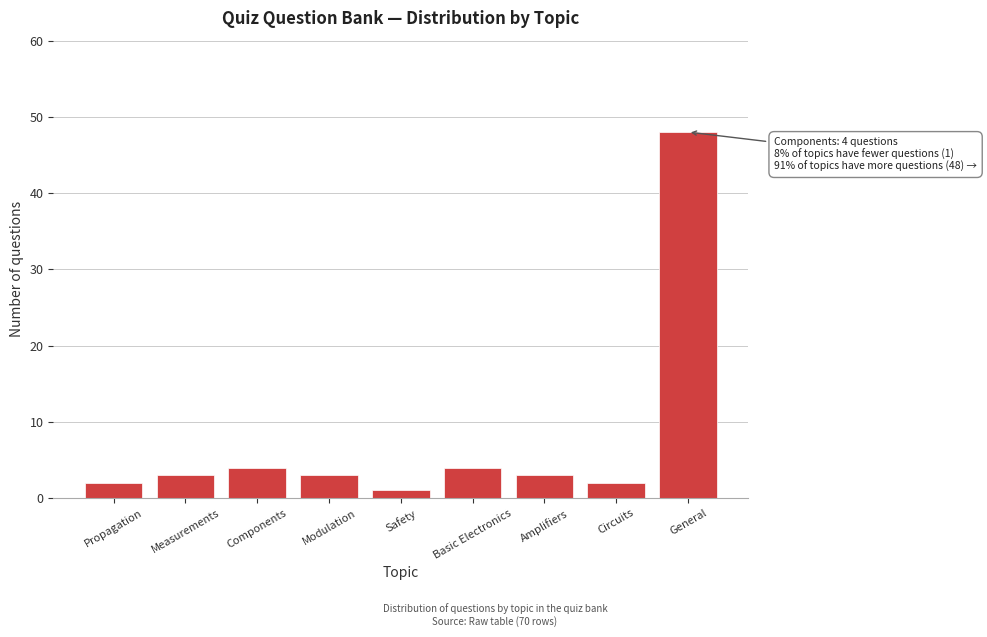

Reading left to right, transcribe all the data shown in this chart.

2	3	4	3	1	4	3	2	48